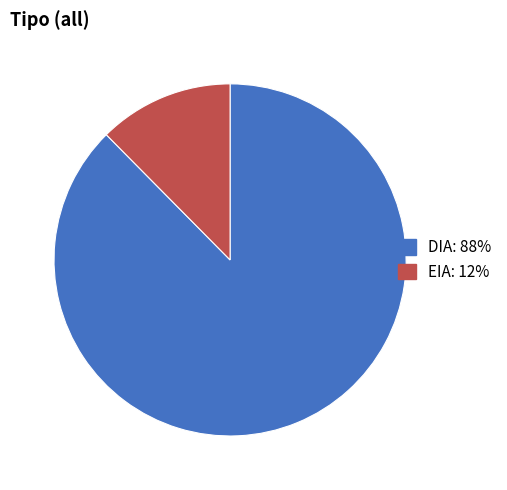

Which has a higher value, EIA or DIA?

DIA